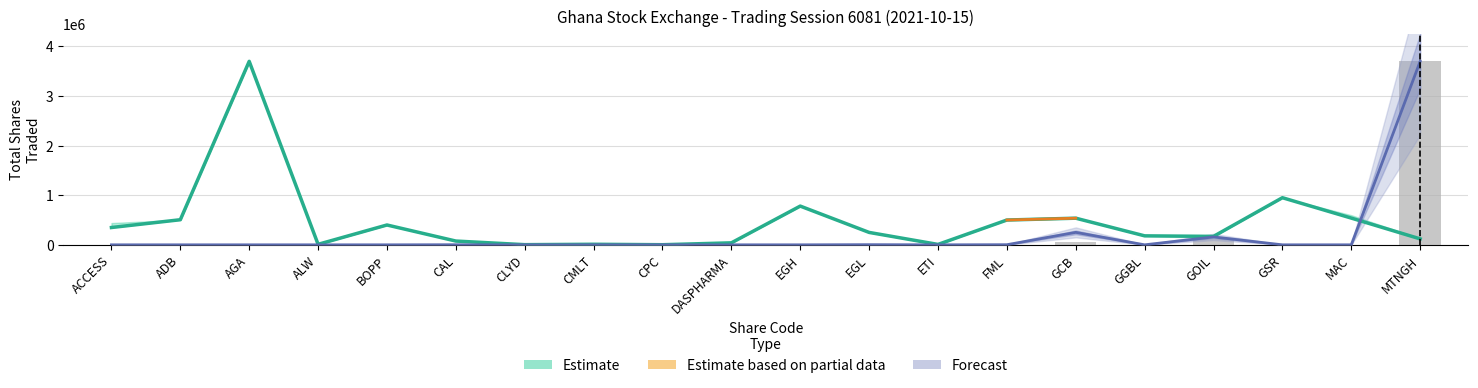

How many categories are shown in the chart?

20